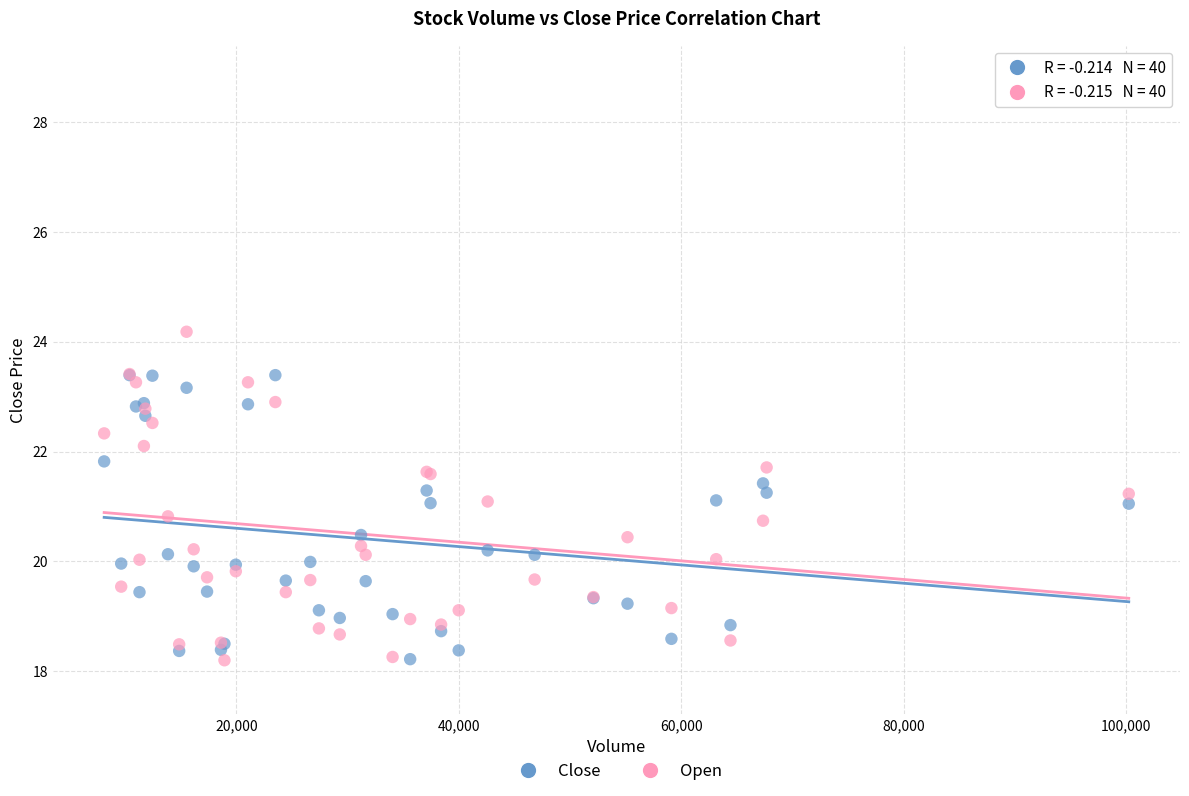

What are all the series names shown in the legend?

Close, Open